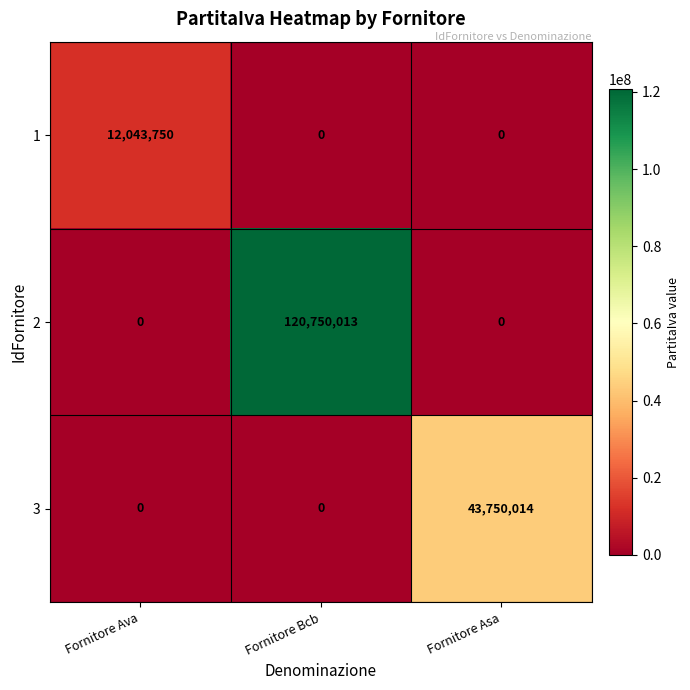

How many data points in 3 are above 0?

1